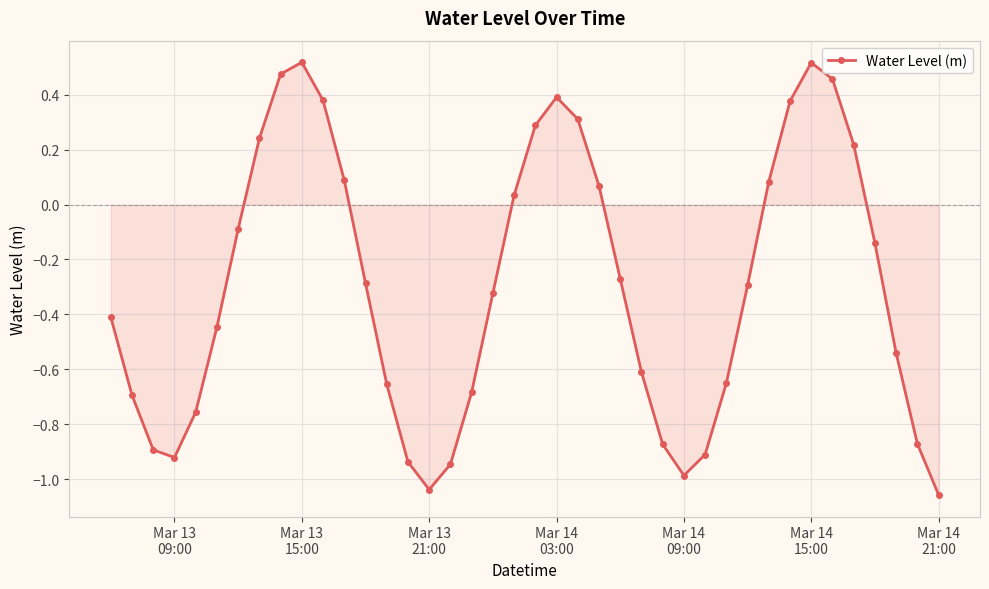

What is the sum of all values?

-11.8